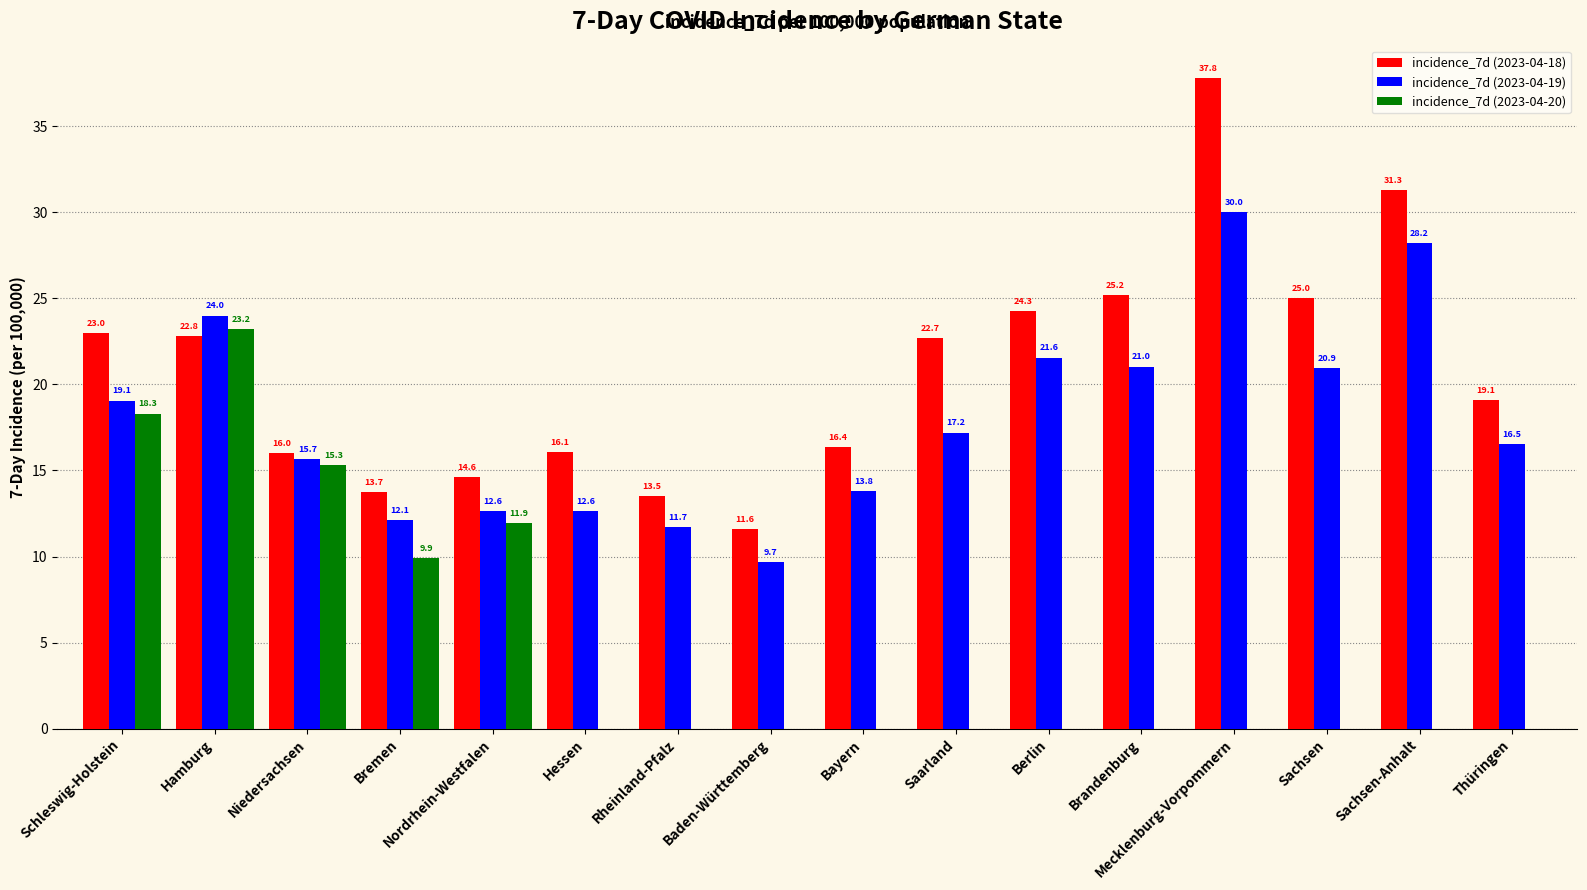

At which category is the sum across all series the highest?

Hamburg